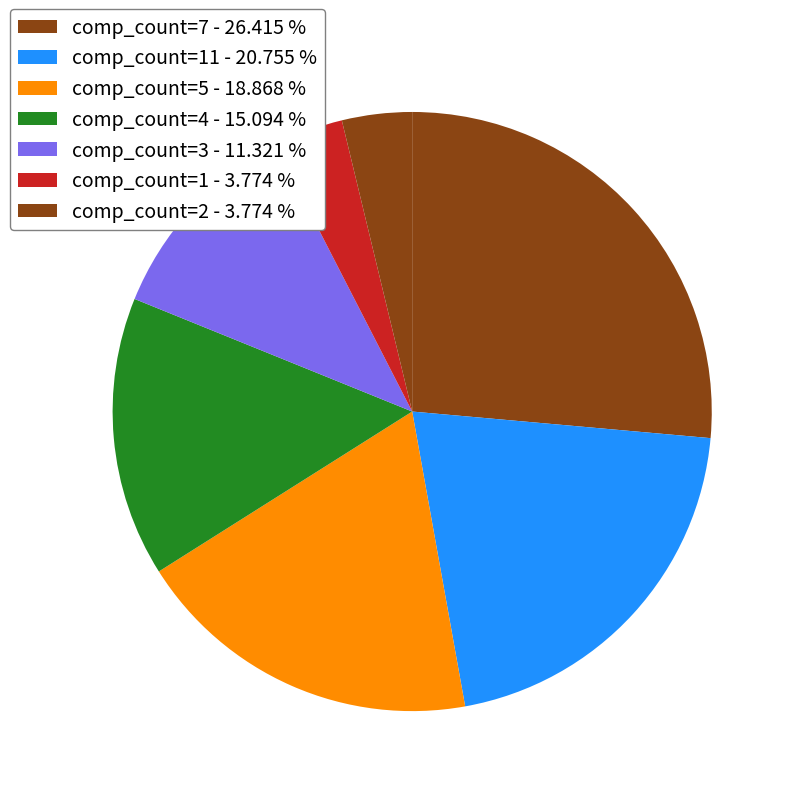

How many slices are in this pie chart?

7